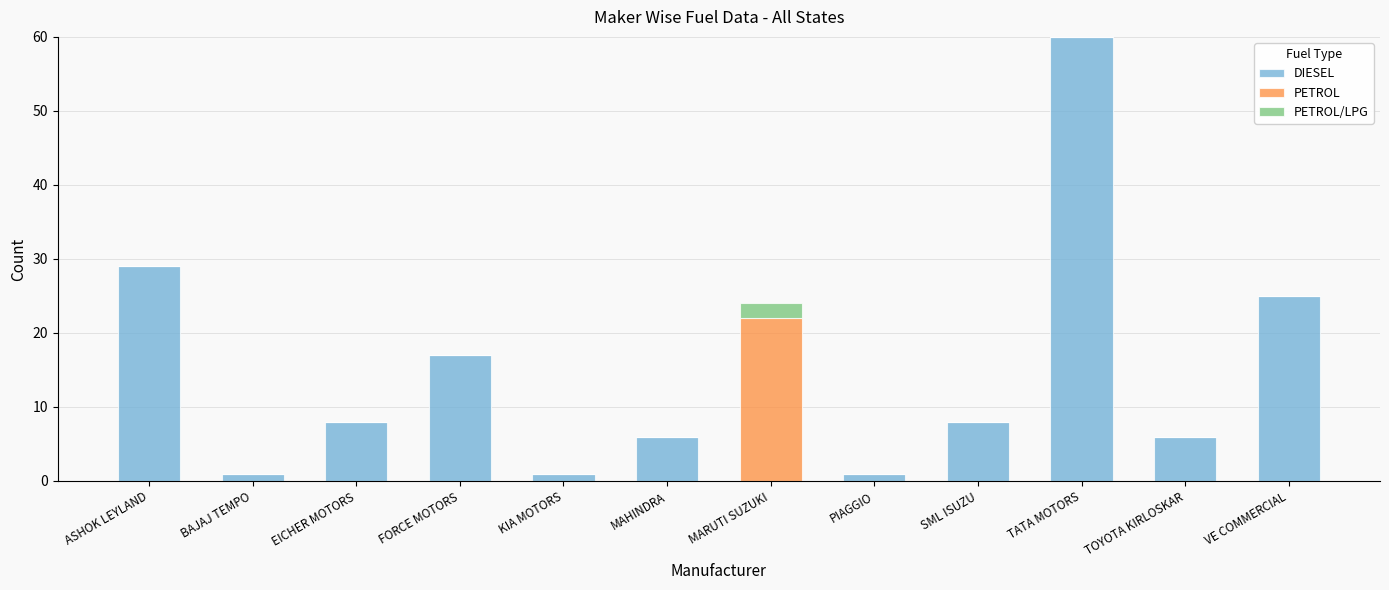

At which label does DIESEL reach its peak?

TATA MOTORS